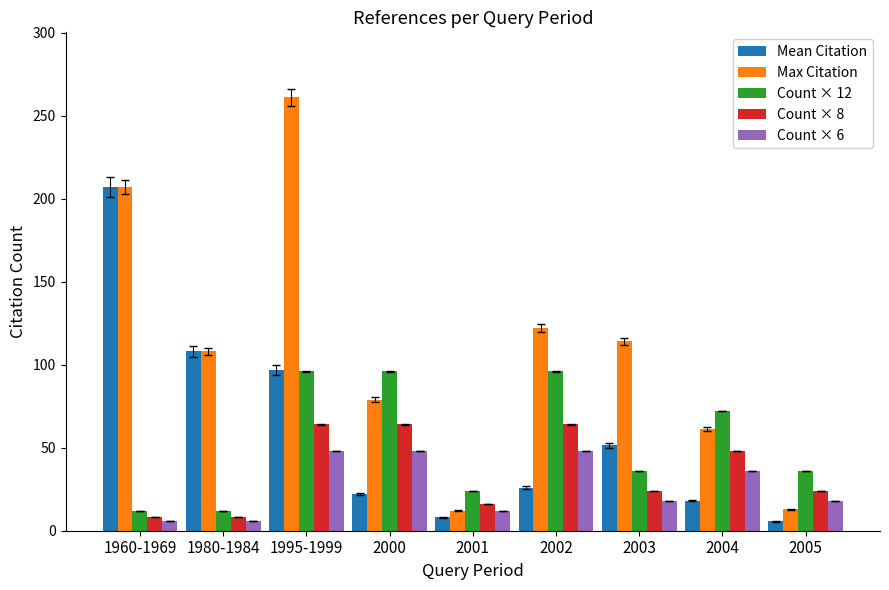

Where is Max Citation nearest to the value 136?

2002